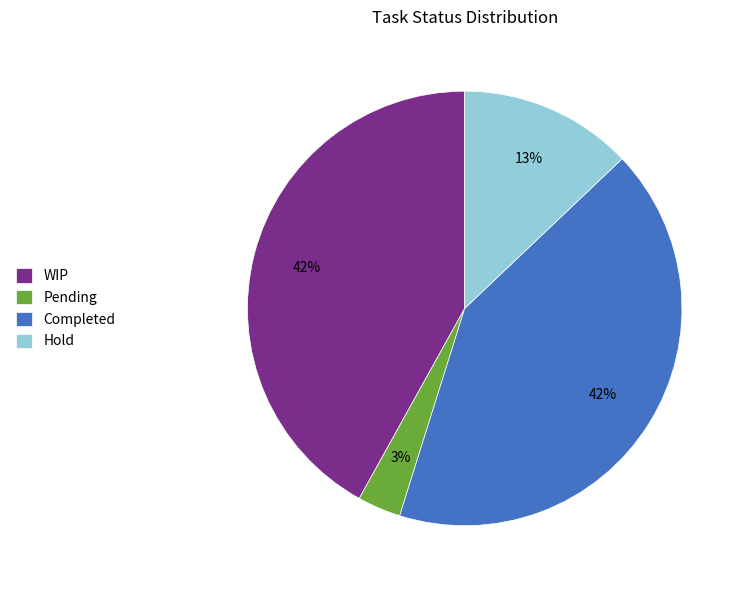

To the nearest percent, what percentage of the pie is Hold?

13%